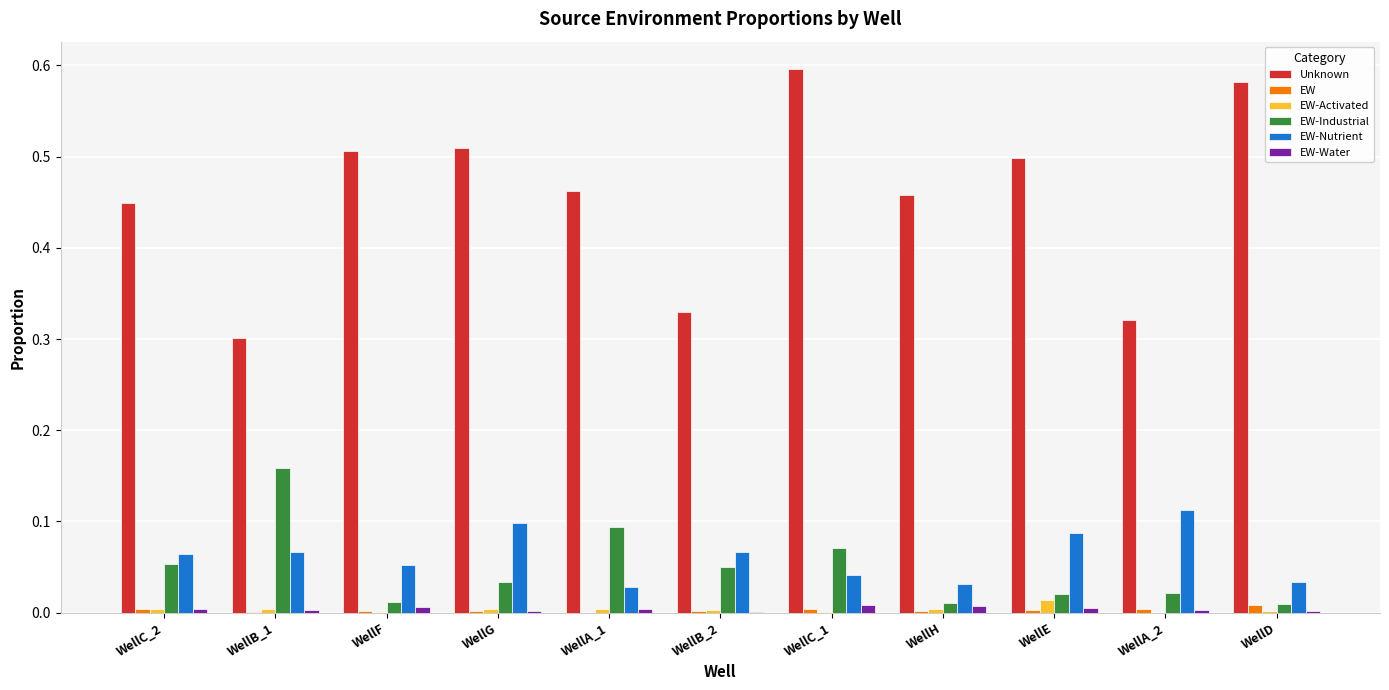

Which series changed the most between WellB_2 and WellH?

Unknown